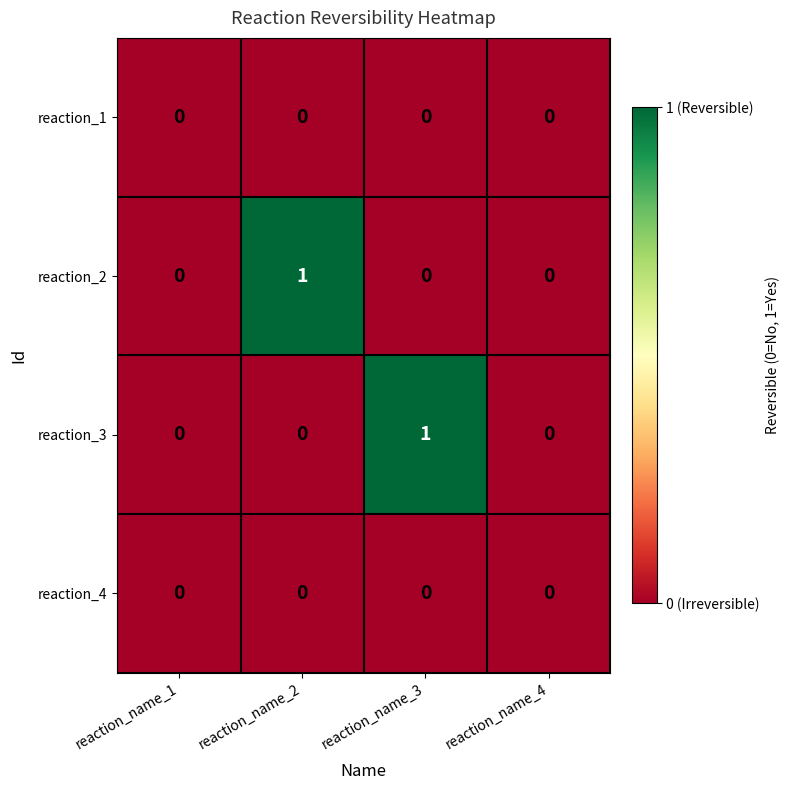

Is the value of reaction_2 at reaction_name_2 greater than the value of reaction_4 at reaction_name_3?

Yes